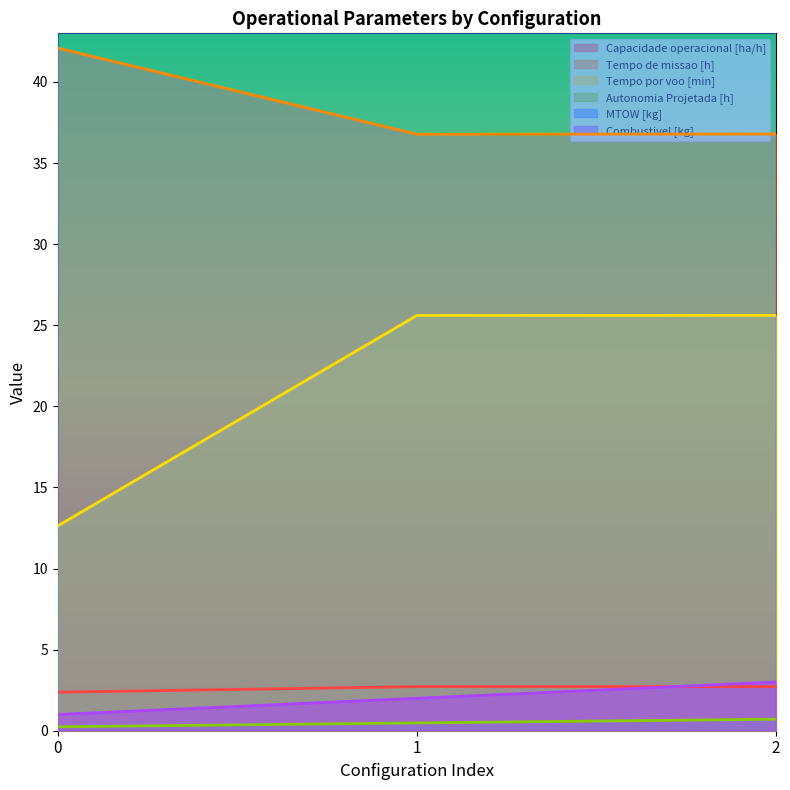

Reading right to left, what are all the values shown in this chart?

Capacidade operacional [ha/h]: 2=2.7	1=2.7	0=2.4
Tempo de missao [h]: 2=36.8	1=36.8	0=42.1
Tempo por voo [min]: 2=25.6	1=25.6	0=12.6
Autonomia Projetada [h]: 2=0.7	1=0.5	0=0.2
MTOW [kg]: 2=73.9	1=72.7	0=71.5
Combustivel [kg]: 2=3.0	1=2.0	0=1.0